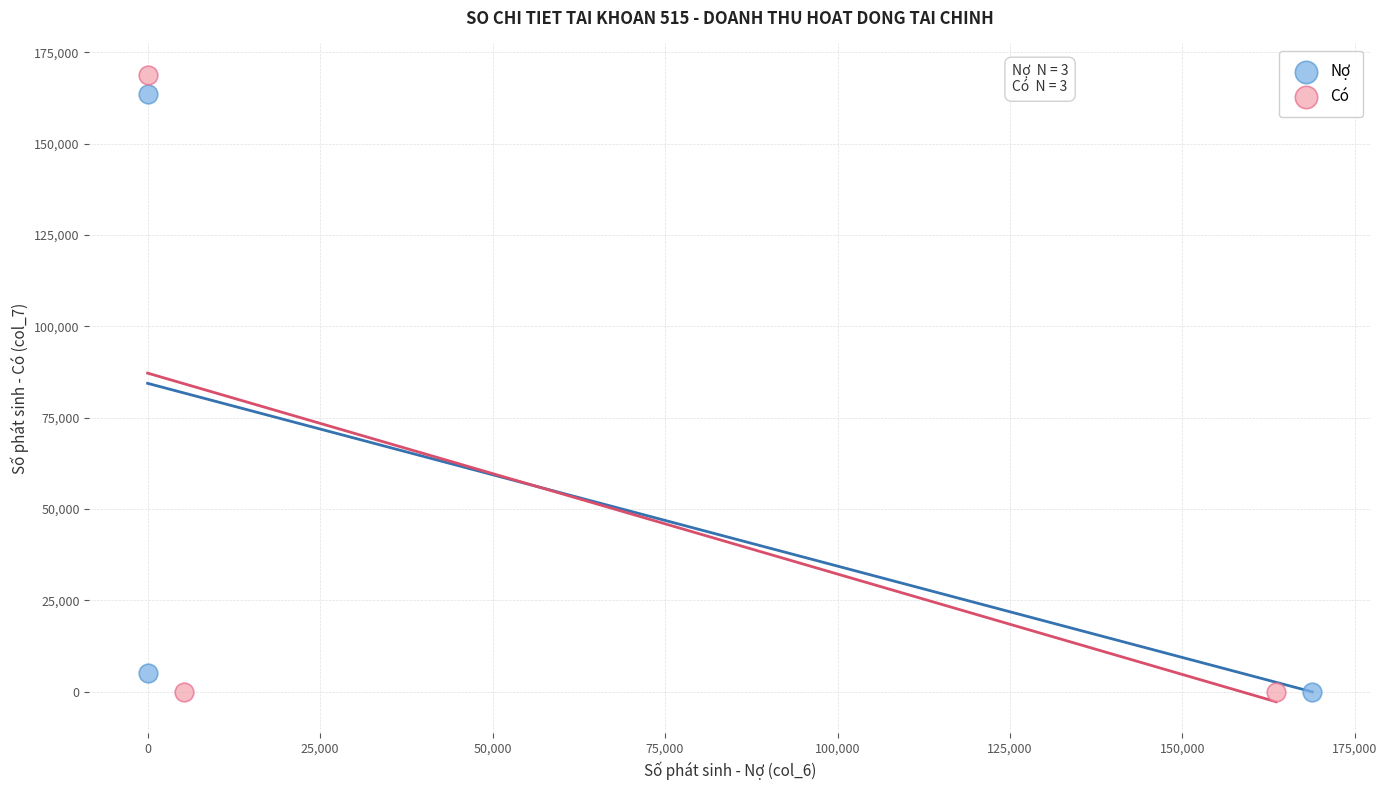

What are all the series names shown in the legend?

Nợ, Có